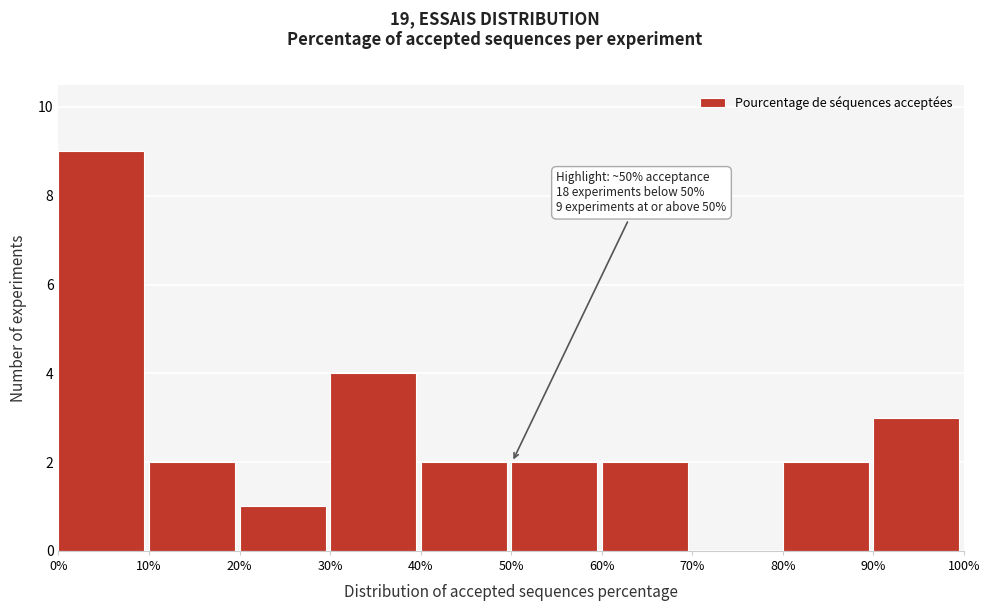

Which range on the x-axis has the tallest bar?

0% to 10%